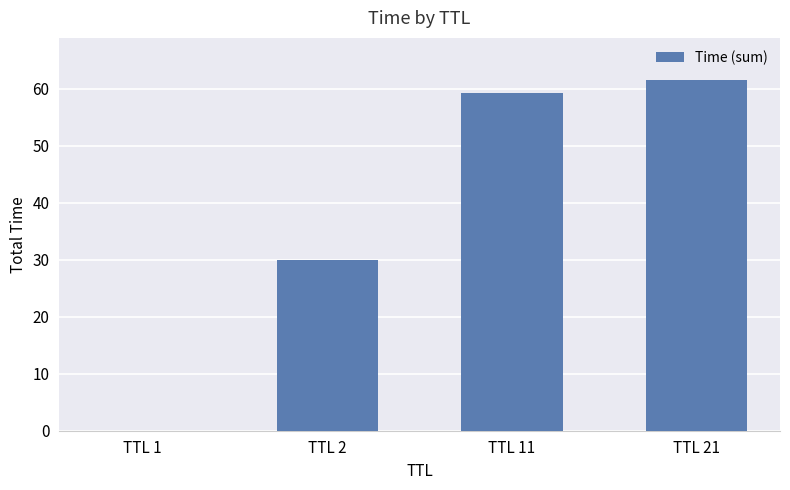

True or false: the data shows 106.3 at TTL 21.

False